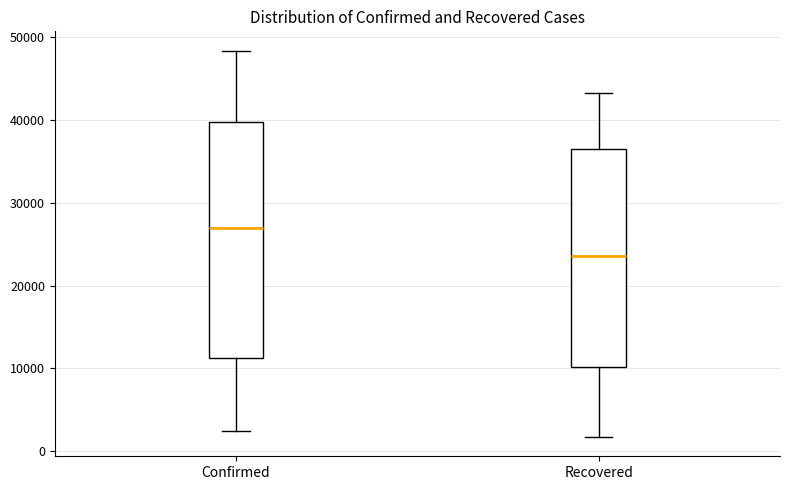

Which box's median line is the highest?

Confirmed